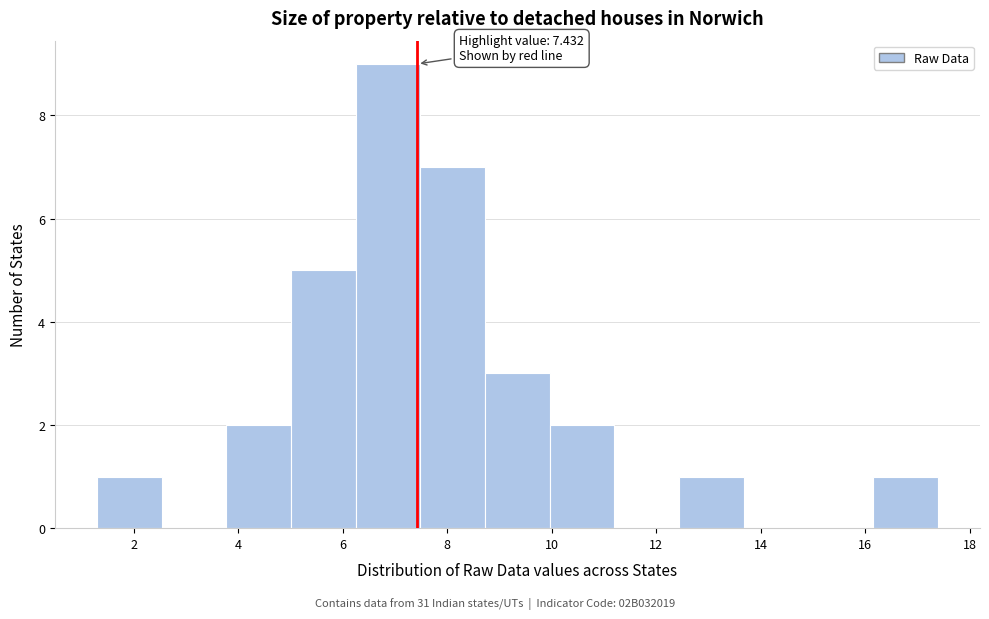

Over which range of the x-axis is the bar tallest?

6.2 to 7.4